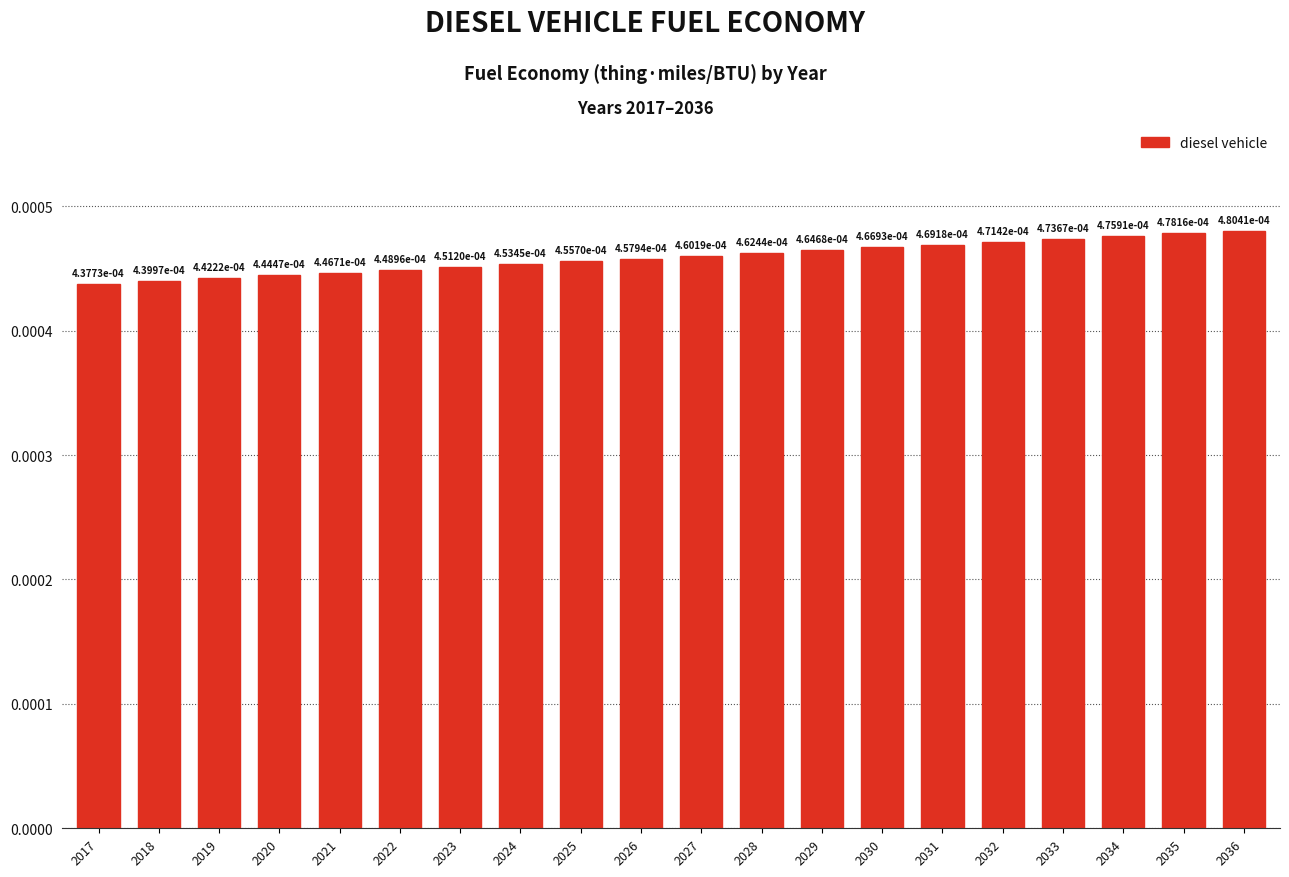

Which category has the lowest value across all series?

2017